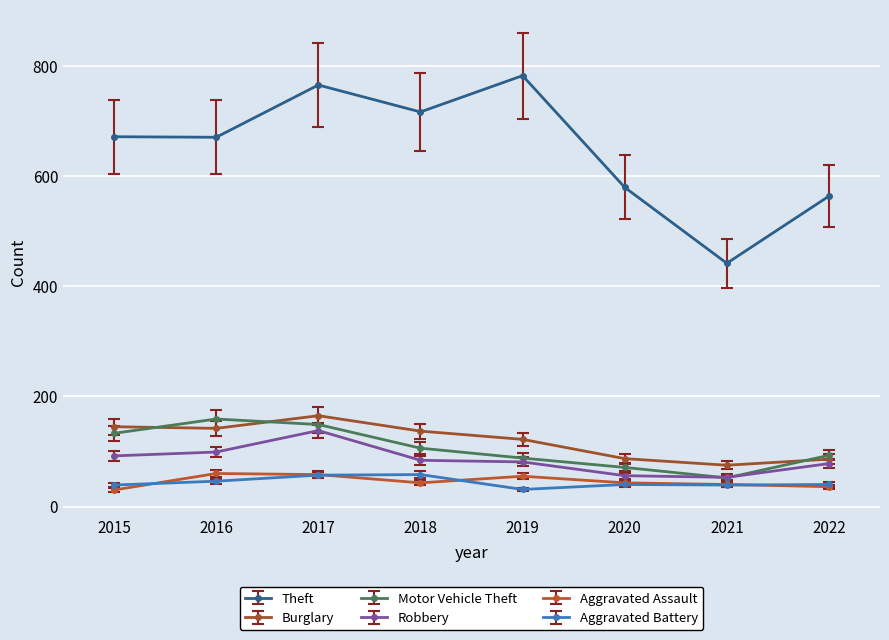

At which label does Burglary first exceed 137?

2015